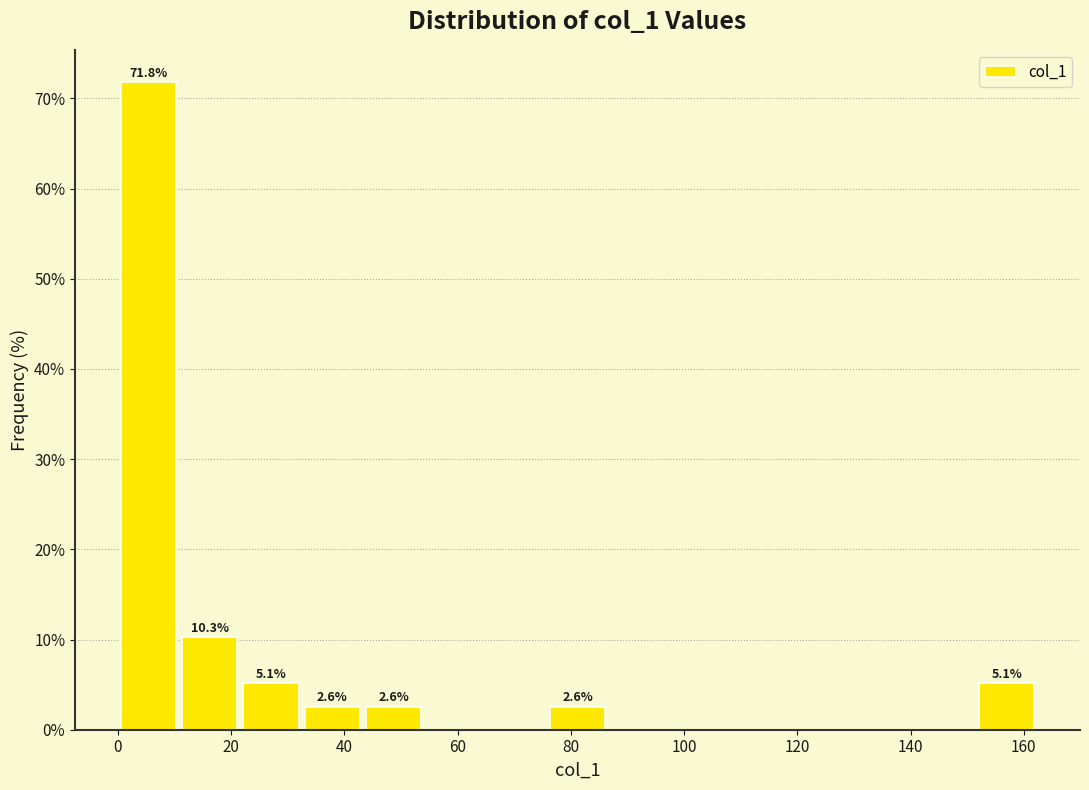

Over which range of the x-axis is the bar tallest?

0 to 10